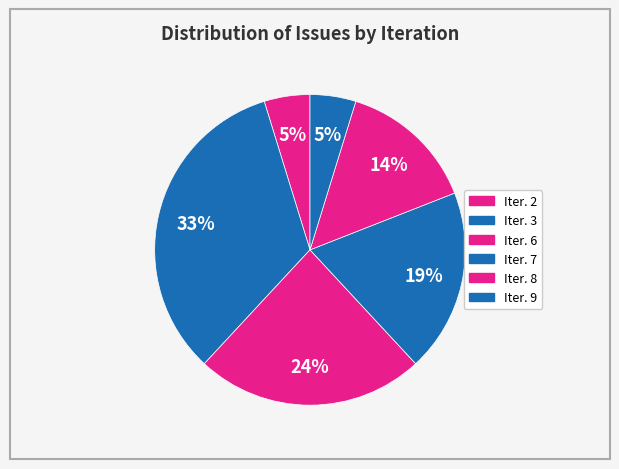

Is it true that Iter. 2 is 5% of the pie?

True